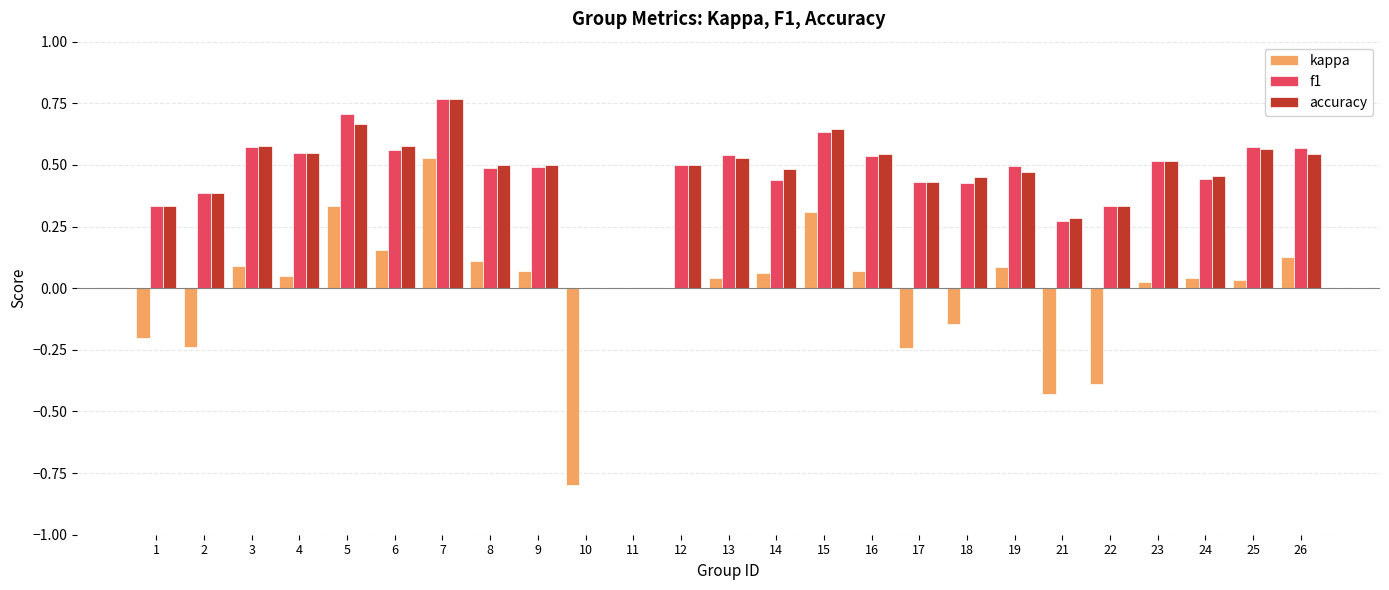

At which category is the sum across all series the highest?

7